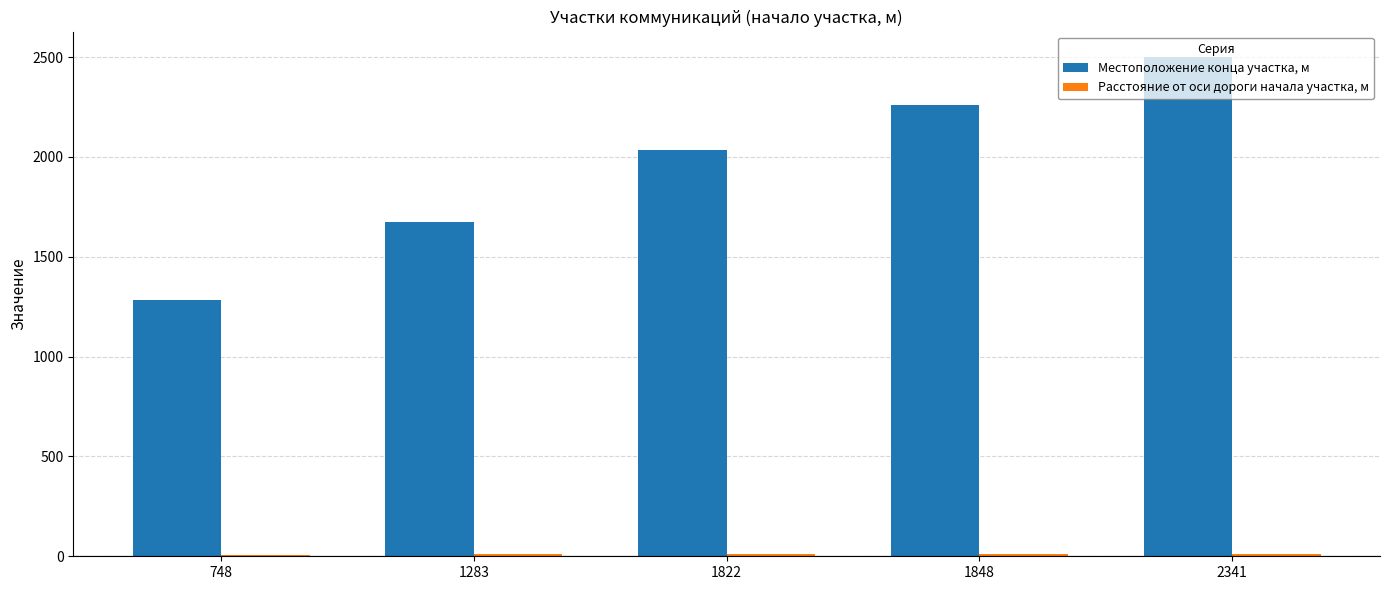

How many distinct data groups are displayed?

2